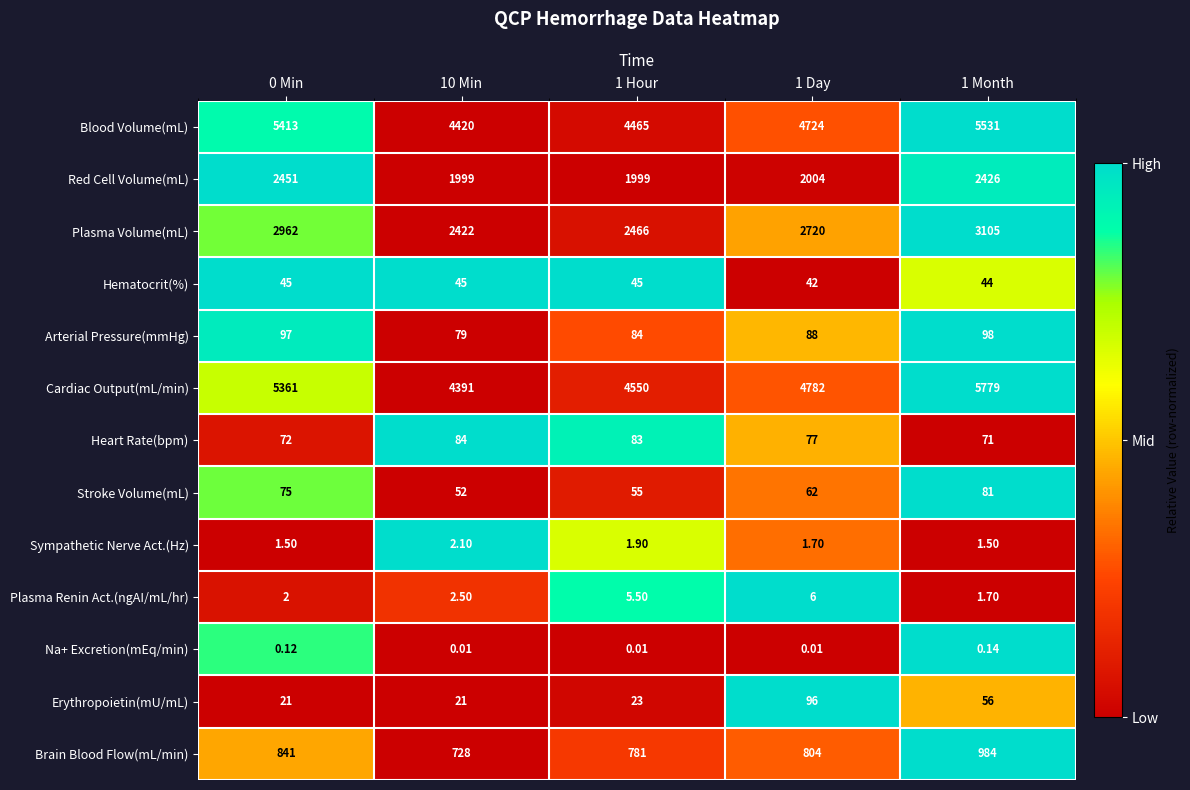

Which series has the largest total across all categories?

Cardiac Output(mL/min)